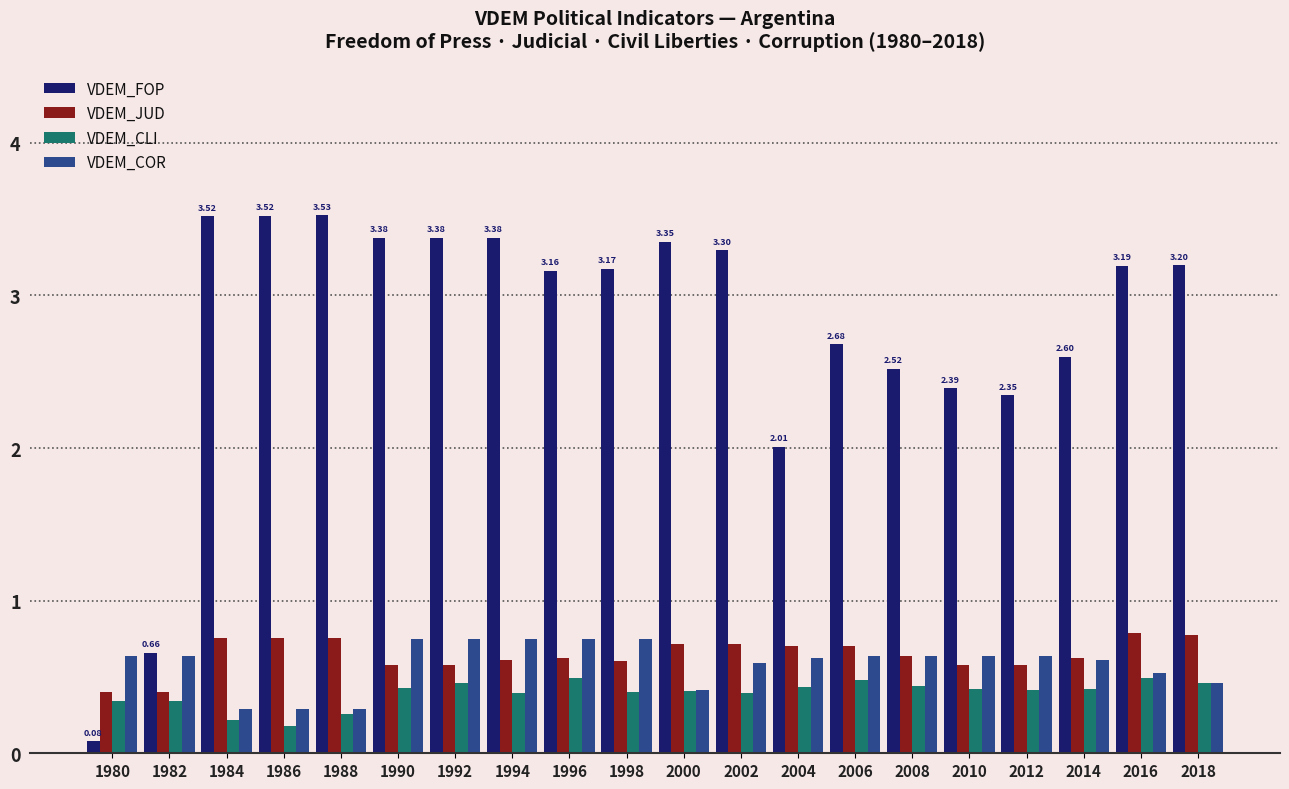

What is the difference between the VDEM_CLI values at 2010 and 1982?

0.1